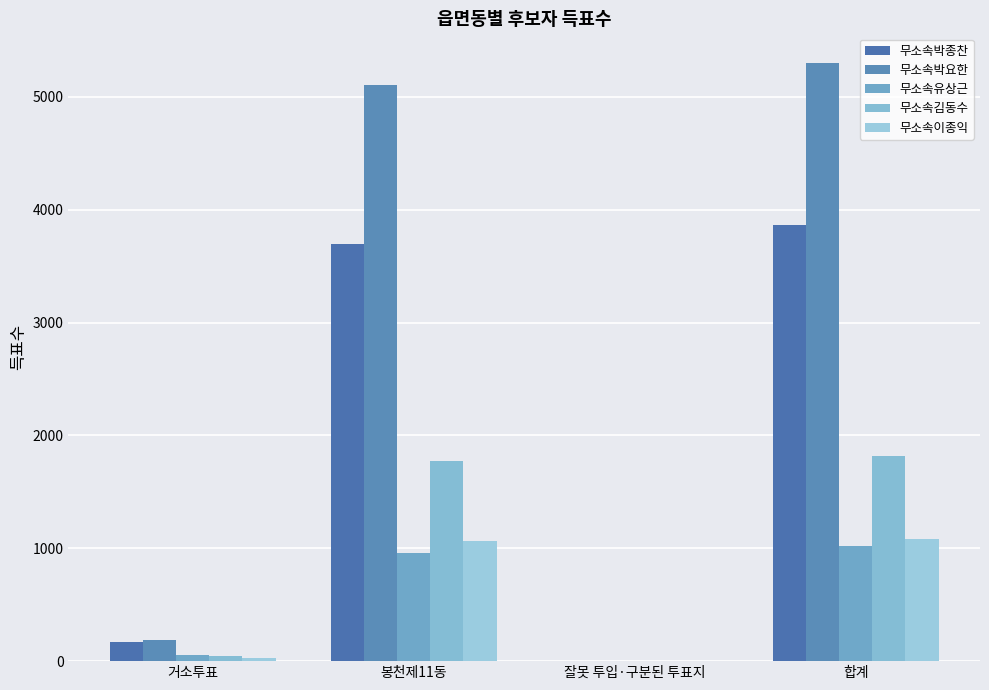

Is the value of 무소속박종찬 at 합계 greater than the value of 무소속김동수 at 합계?

Yes